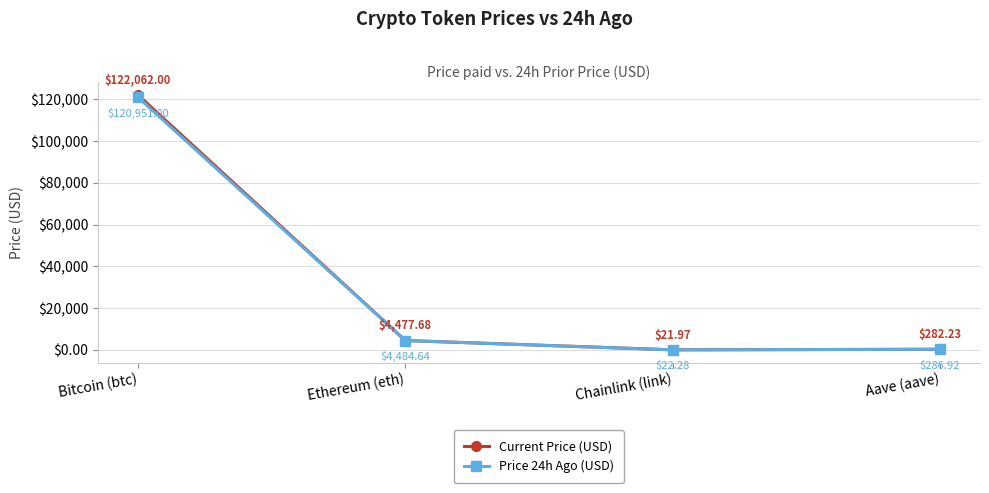

Does the chart have visible grid lines?

Yes